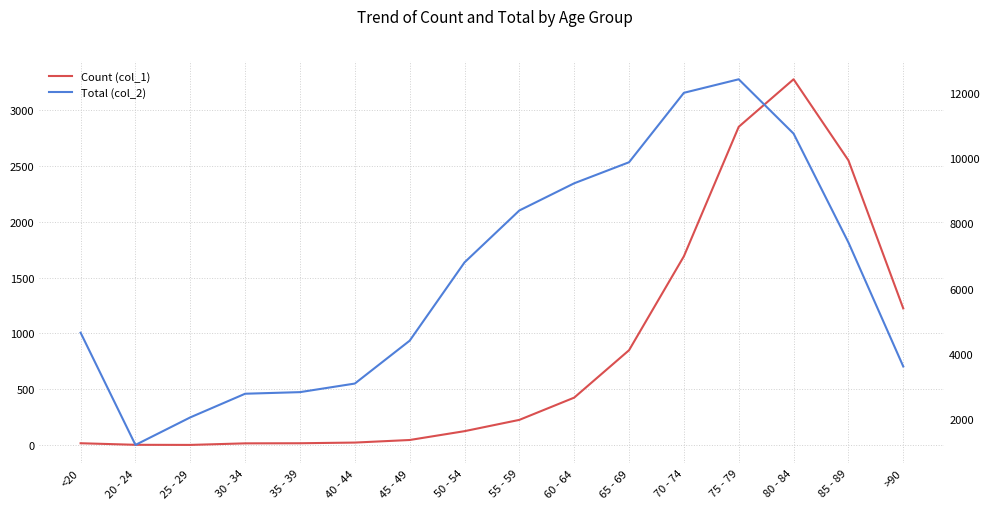

In Count (col_1), how many points are higher than both neighbors (excluding endpoints)?

1